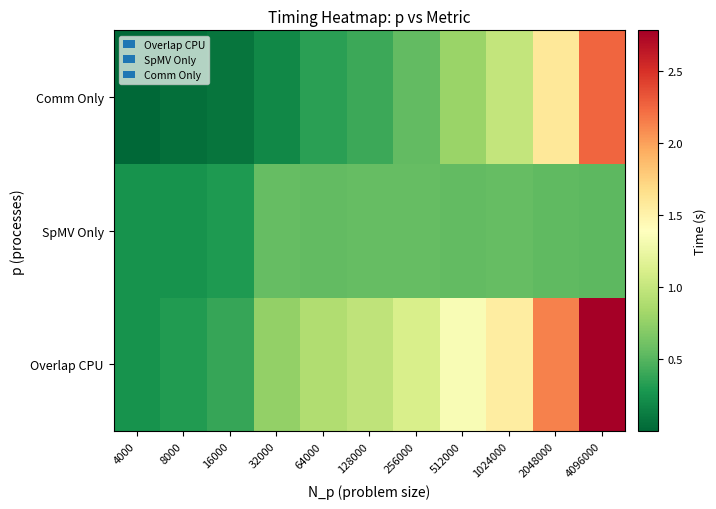

Reading left to right, transcribe all the data shown in this chart.

Overlap CPU: 4000=0.3	8000=0.3	16000=0.4	32000=0.8	64000=0.9	128000=1.0	256000=1.1	512000=1.3	1024000=1.5	2048000=2.1	4096000=2.8
SpMV Only: 4000=0.3	8000=0.3	16000=0.3	32000=0.6	64000=0.6	128000=0.6	256000=0.6	512000=0.5	1024000=0.6	2048000=0.5	4096000=0.5
Comm Only: 4000=0.0	8000=0.1	16000=0.1	32000=0.2	64000=0.3	128000=0.4	256000=0.6	512000=0.8	1024000=1.0	2048000=1.6	4096000=2.3